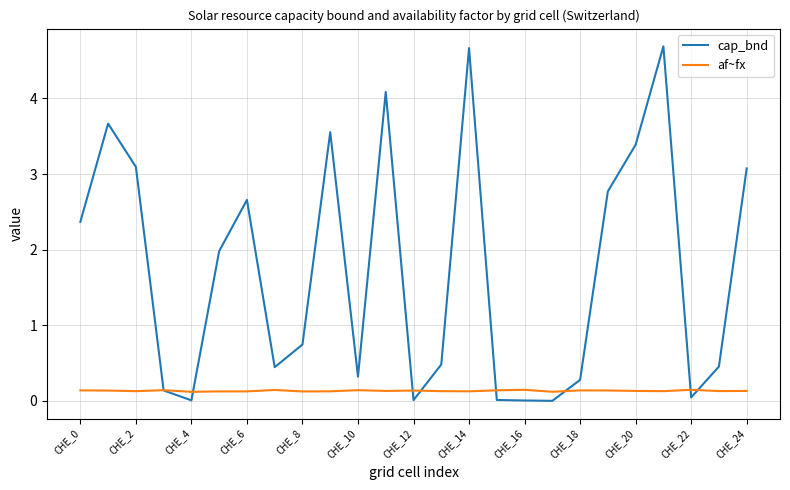

Rank the series by their maximum value, from lowest to highest.

af~fx, cap_bnd